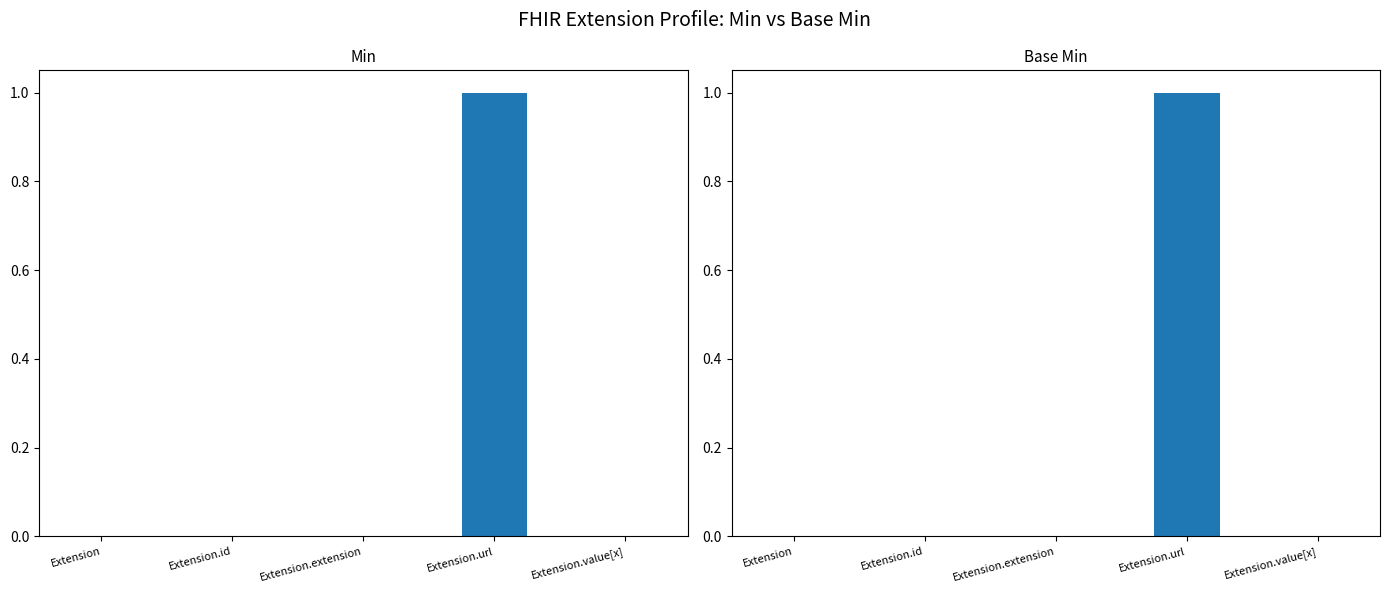

Which series changed the most between Extension.id and Extension.extension?

Min